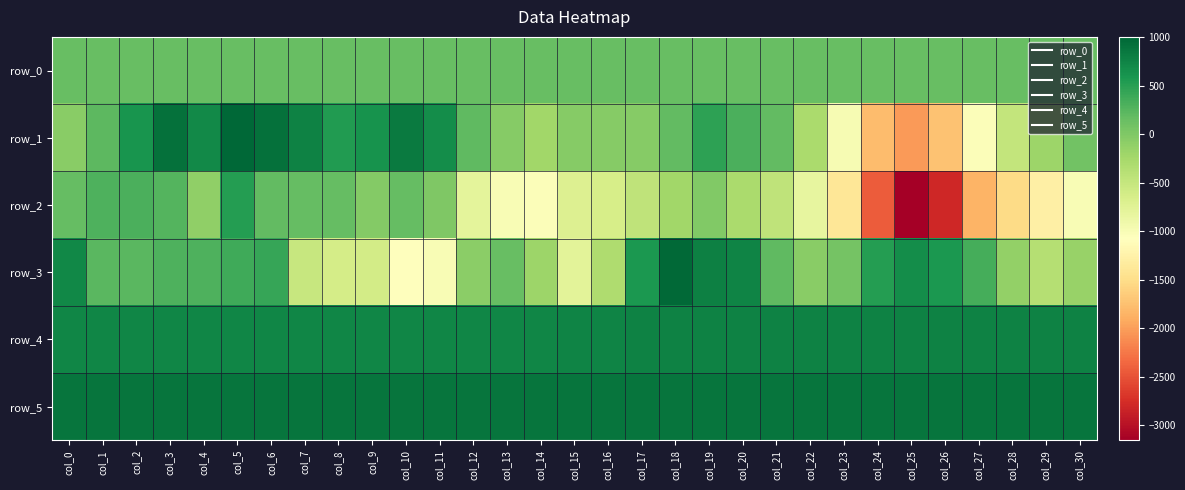

Which category has the lowest value across all series?

col_25